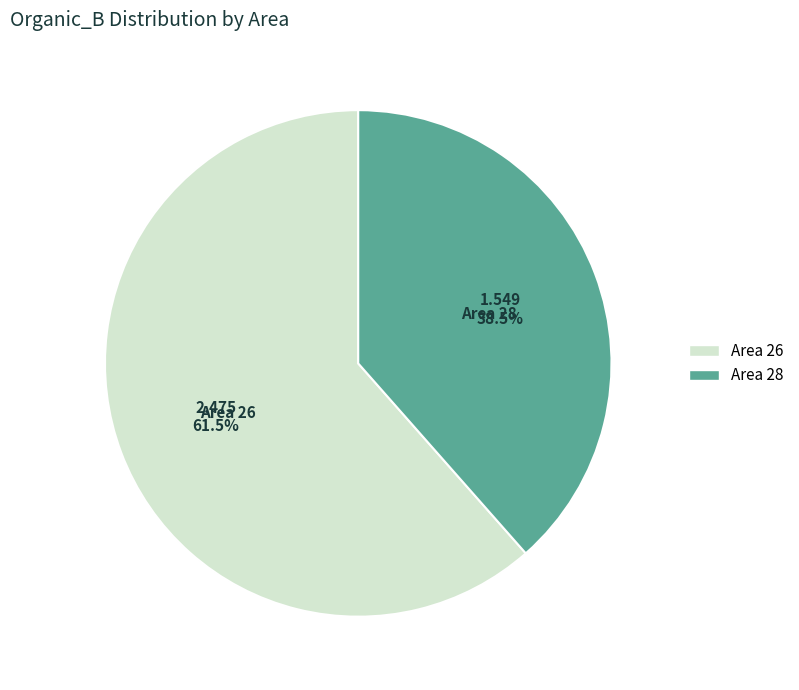

Is there a majority slice in this chart?

Yes